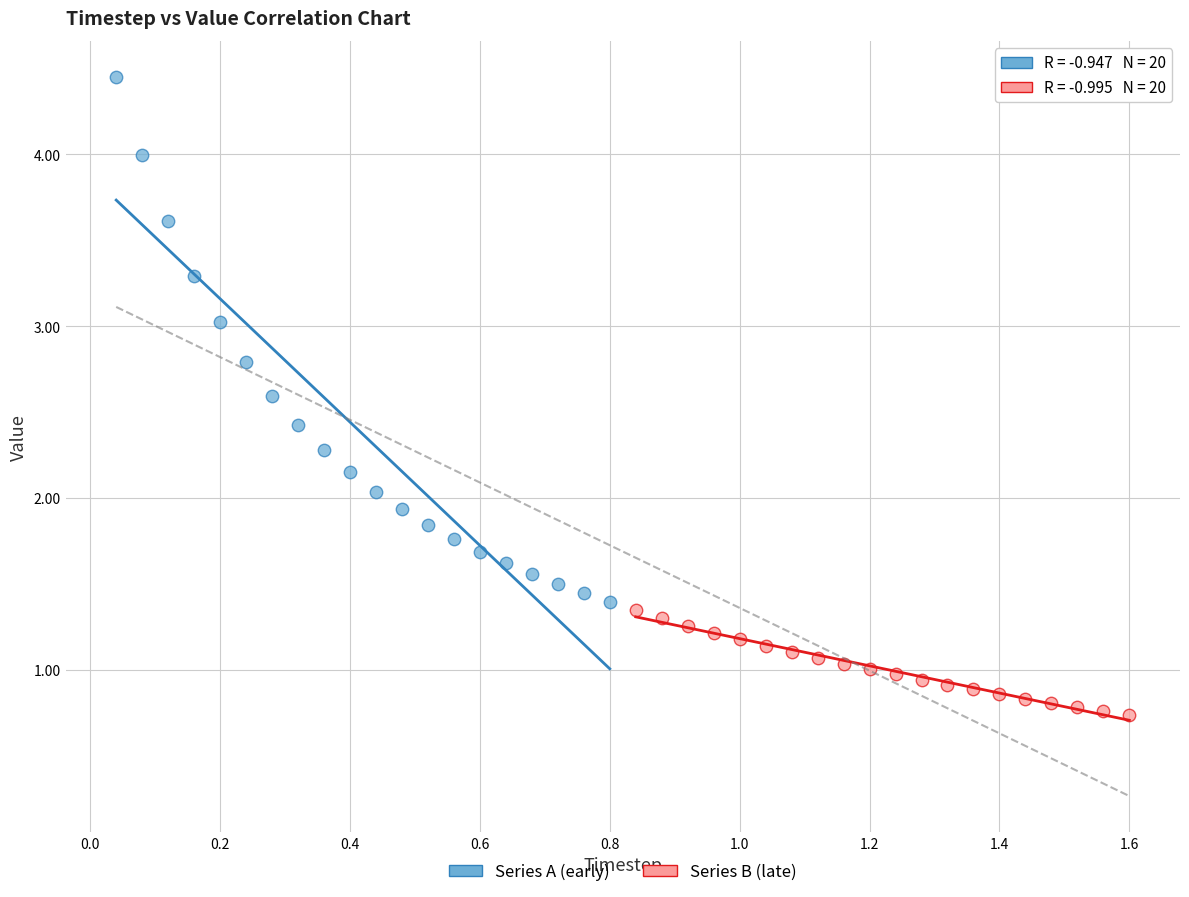

Which series has the largest Y range (max minus min)?

Series A (early)